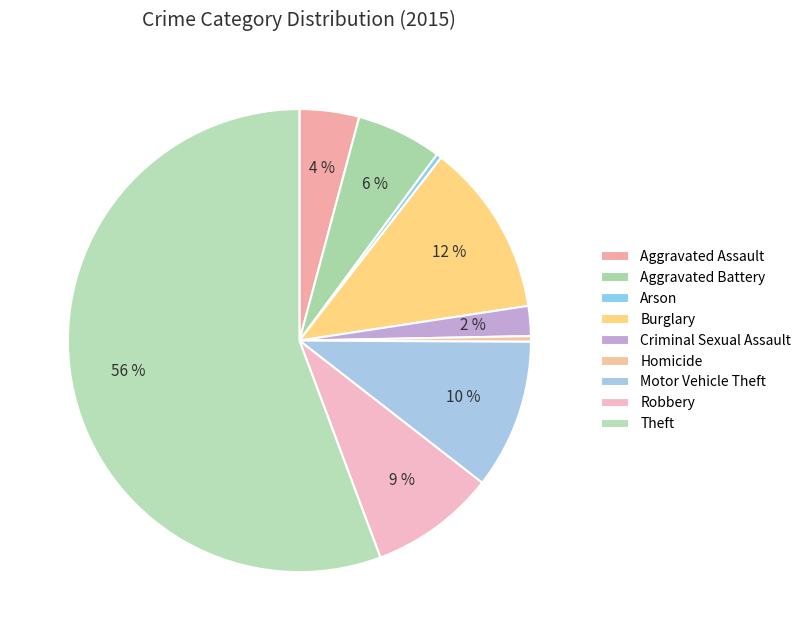

Between Motor Vehicle Theft and Aggravated Battery, which is larger?

Motor Vehicle Theft